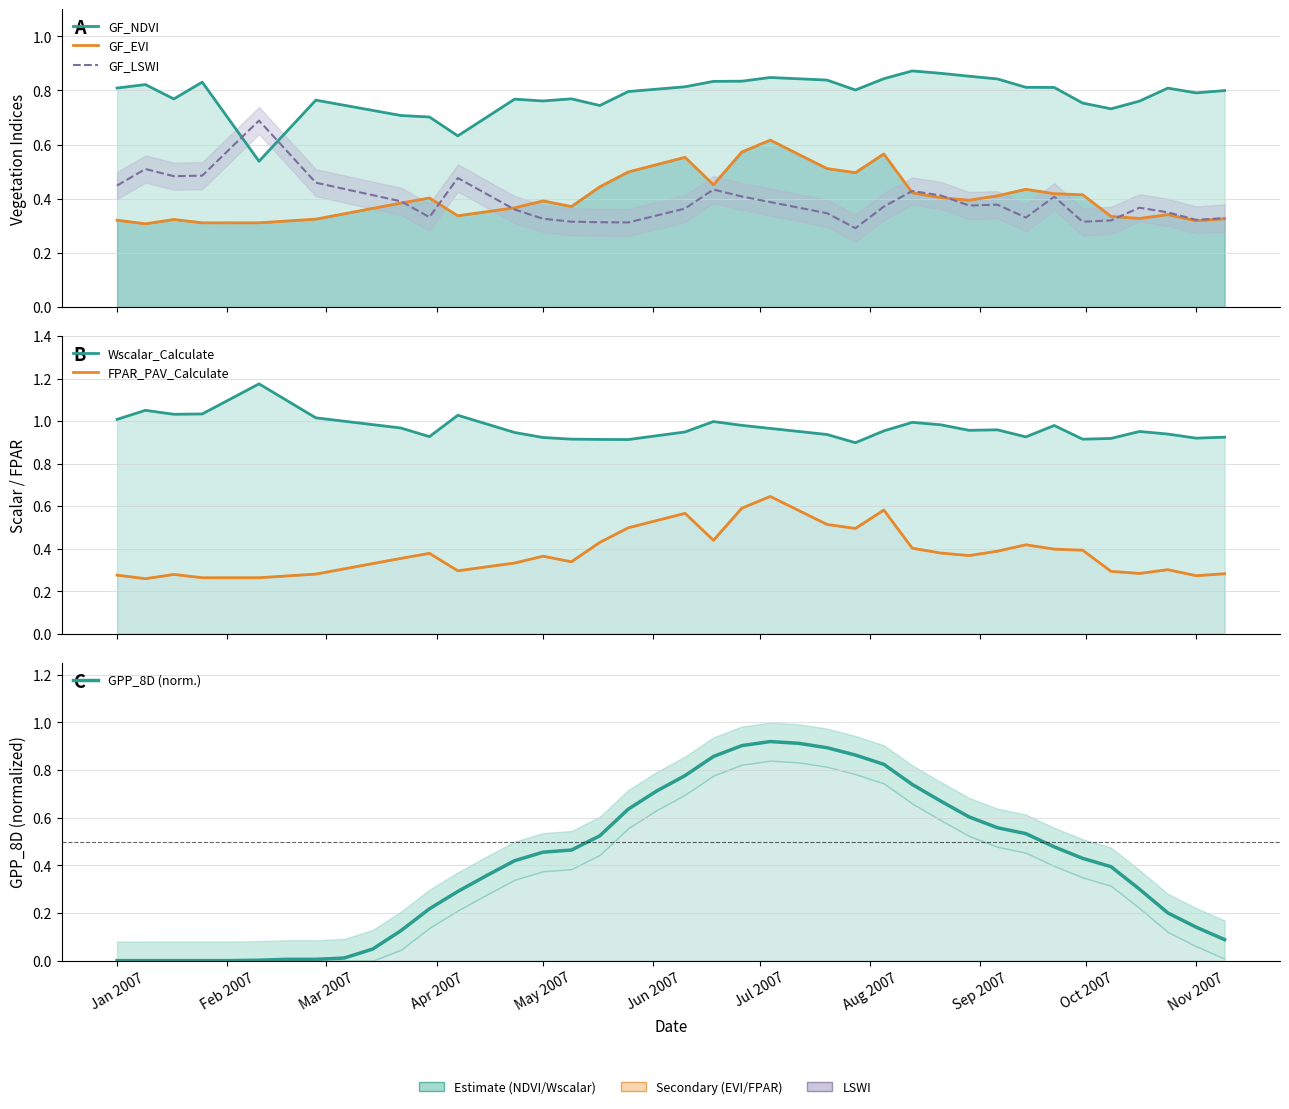

The GF_EVI series shows 0.6 at Oct 2007. True or false?

False